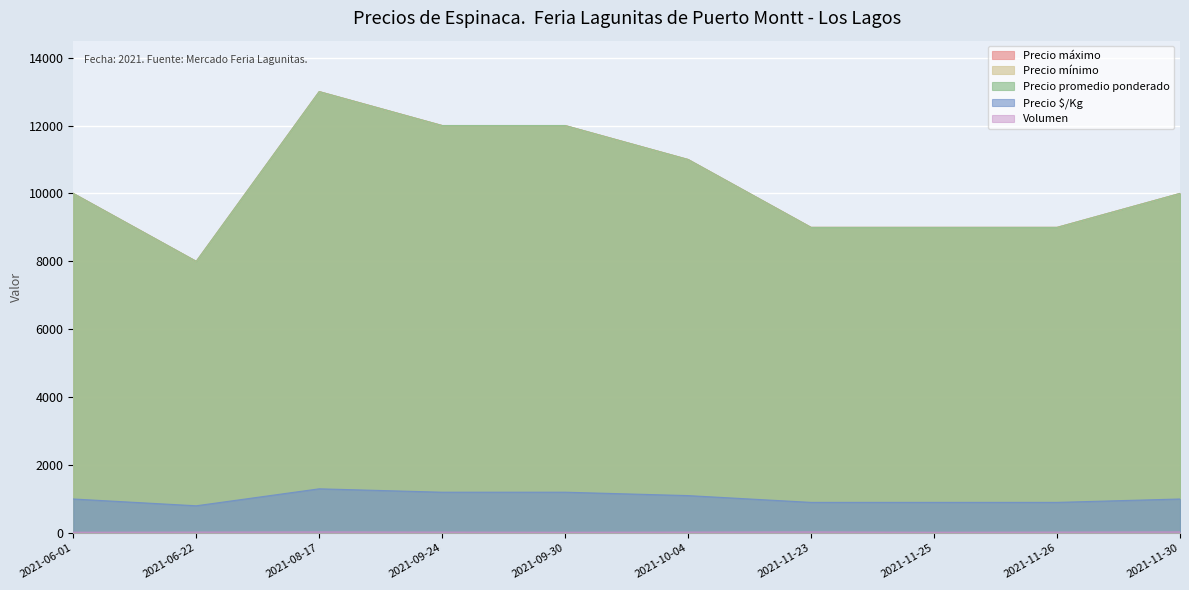

What is the approximate value of Precio mínimo at 2021-06-22?

8000